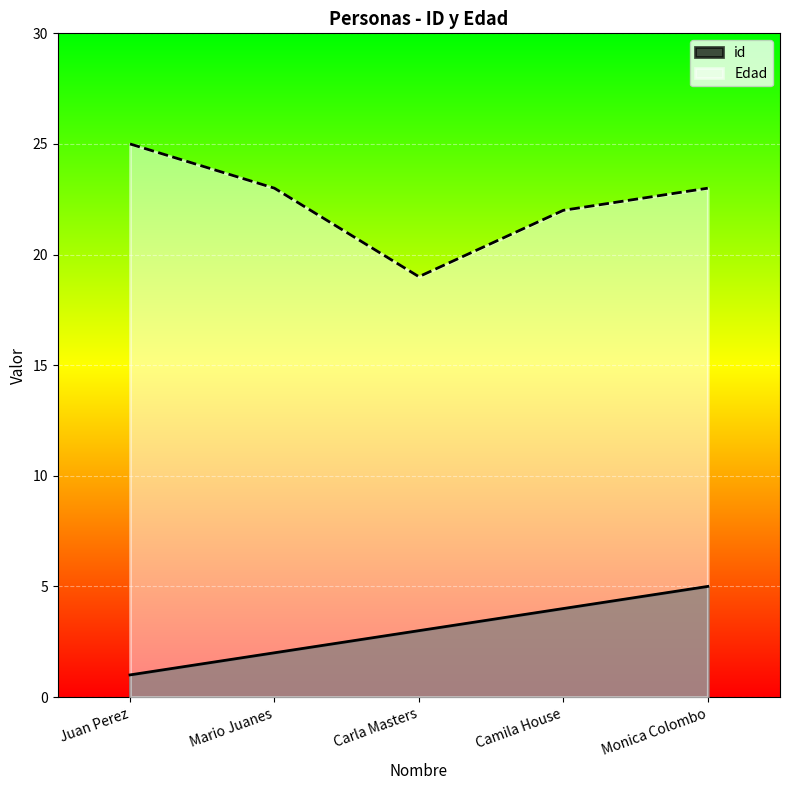

Which series has the largest total across all categories?

Edad